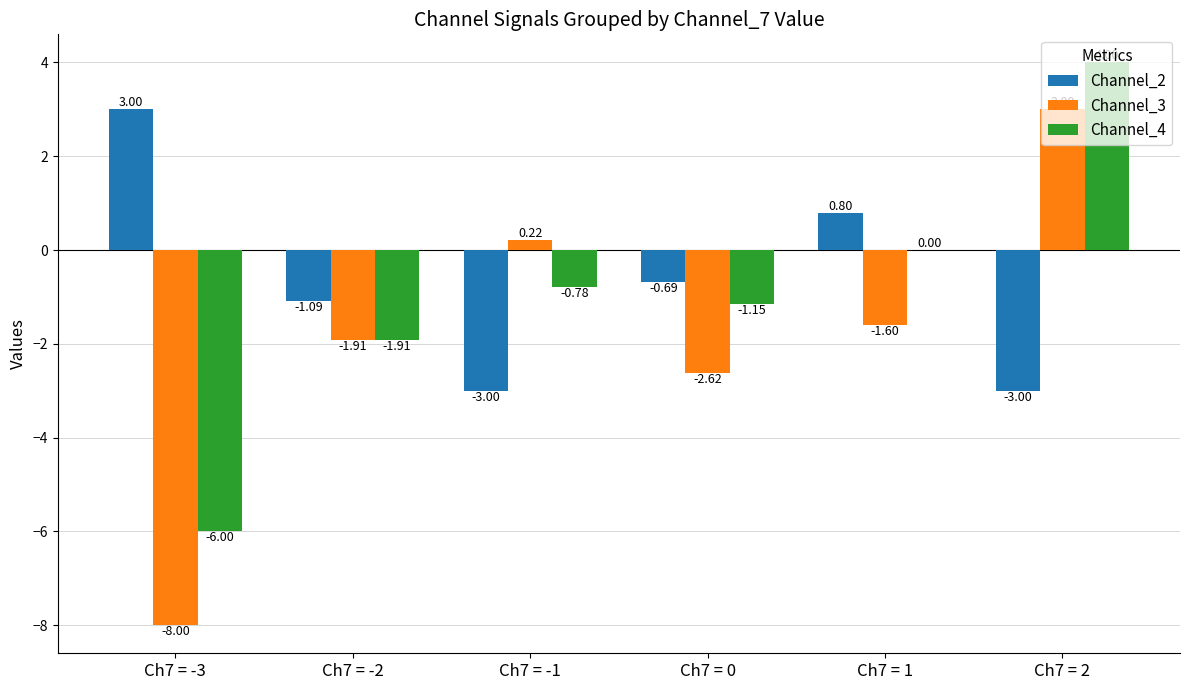

Which series changed the most between Ch7 = 0 and Ch7 = 2?

Channel_3